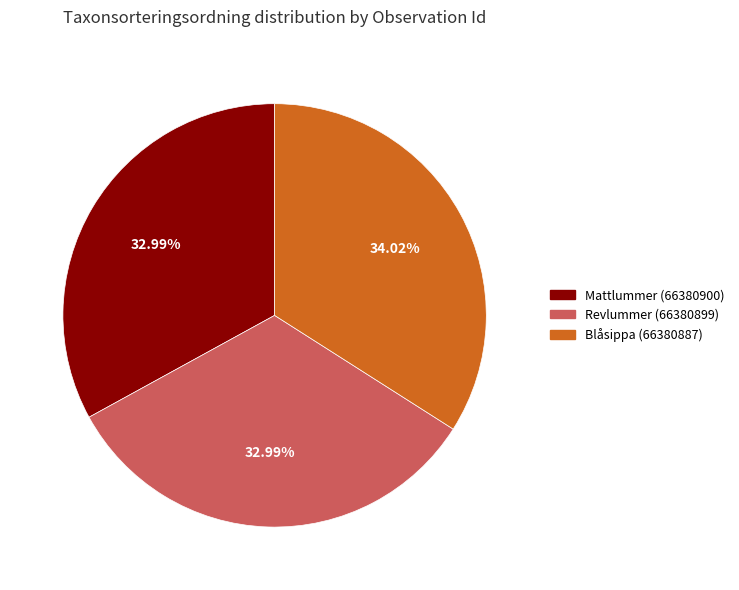

Is Revlummer (66380899) the majority of the pie?

No